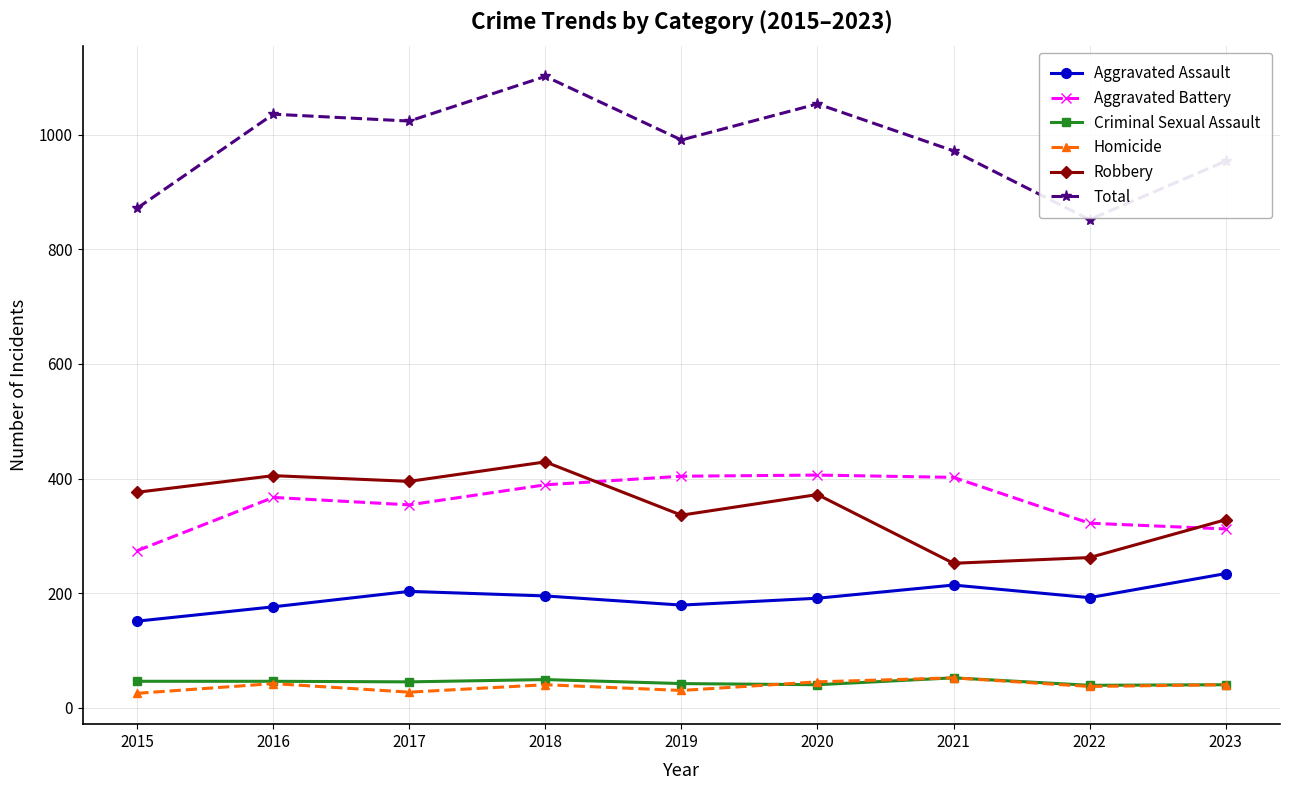

What is the difference between the highest and lowest values at 2022?

815